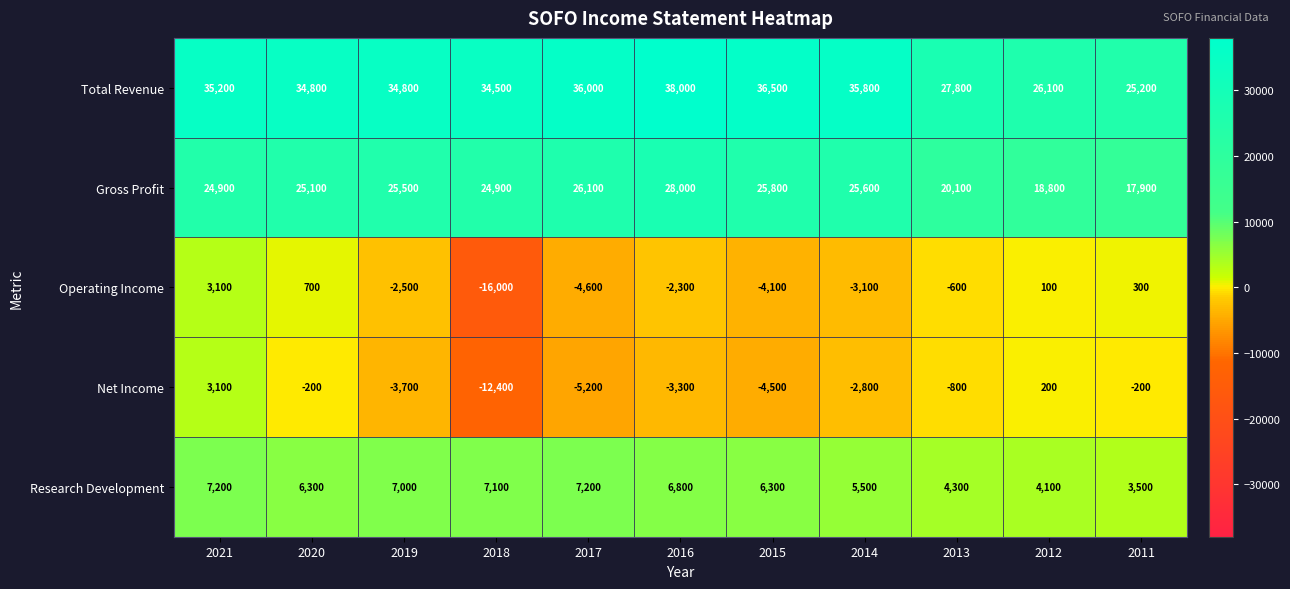

What is the total value across all series at 2011?

46700